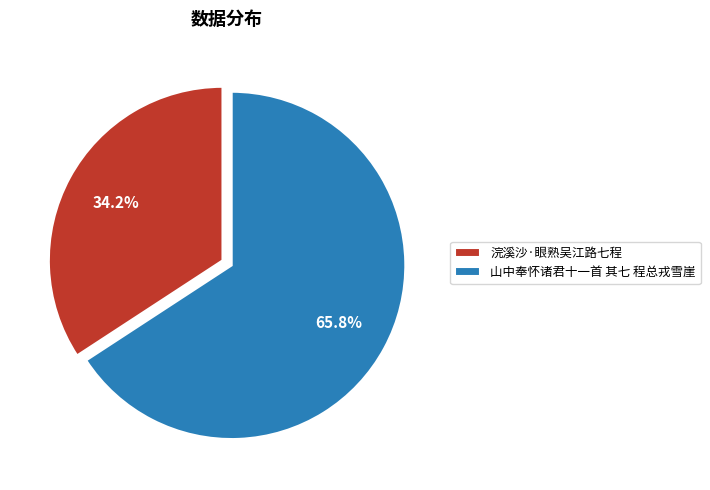

To the nearest percent, what is the combined percentage of 山中奉怀诸君十一首 其七 程总戎雪崖 and 浣溪沙·眼熟吴江路七程?

100%